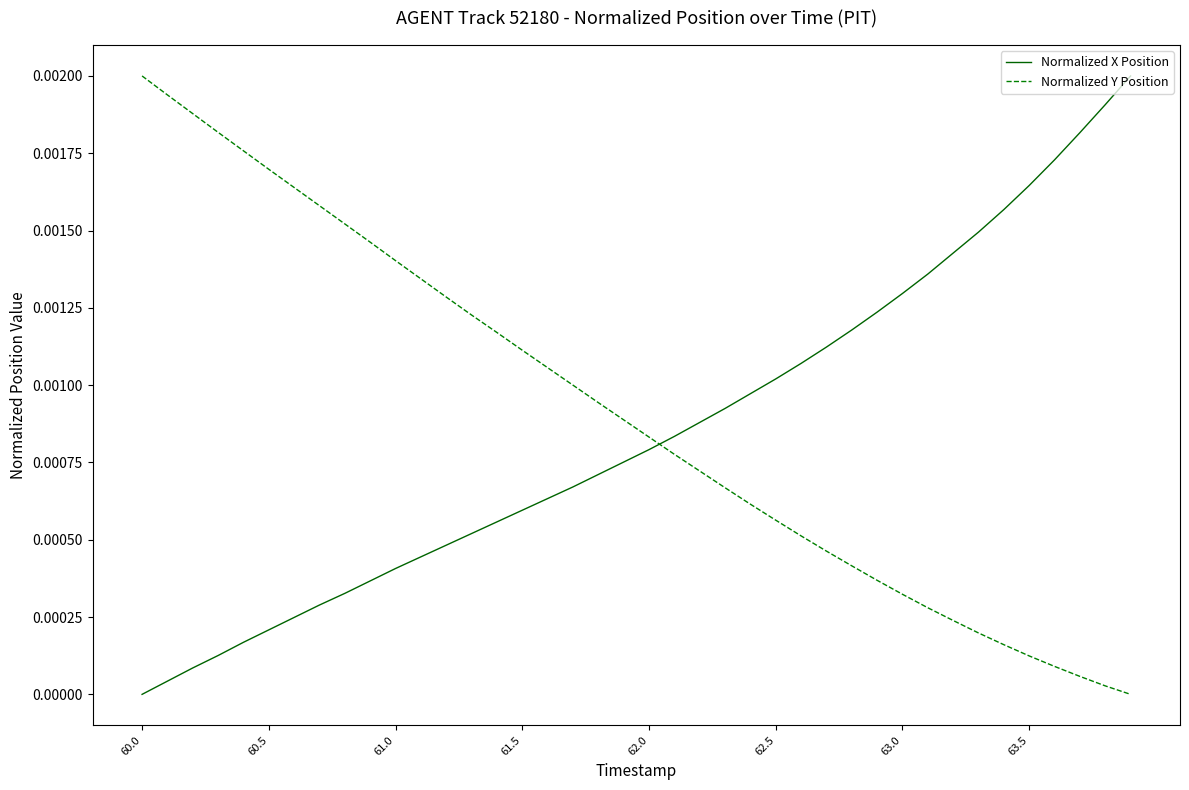

At how many categories does at least one series exceed 0?

40